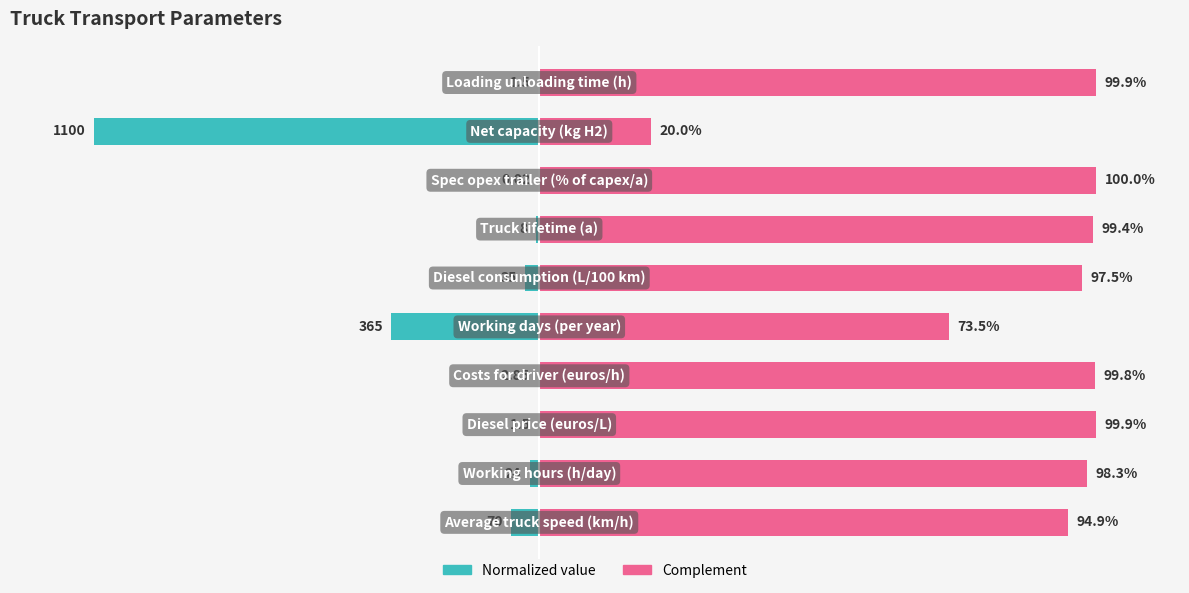

The Complement series shows 94.9 at 0. True or false?

True